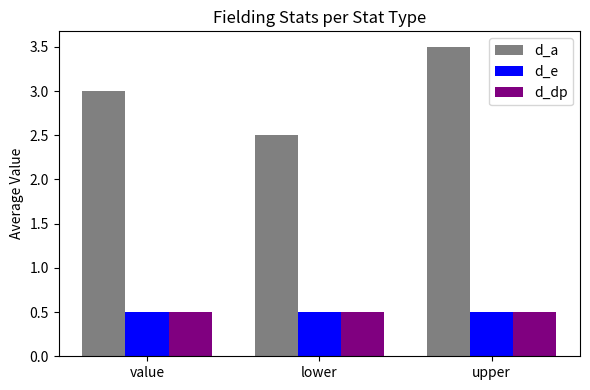

What is the label of the 3rd bar from the right?

value